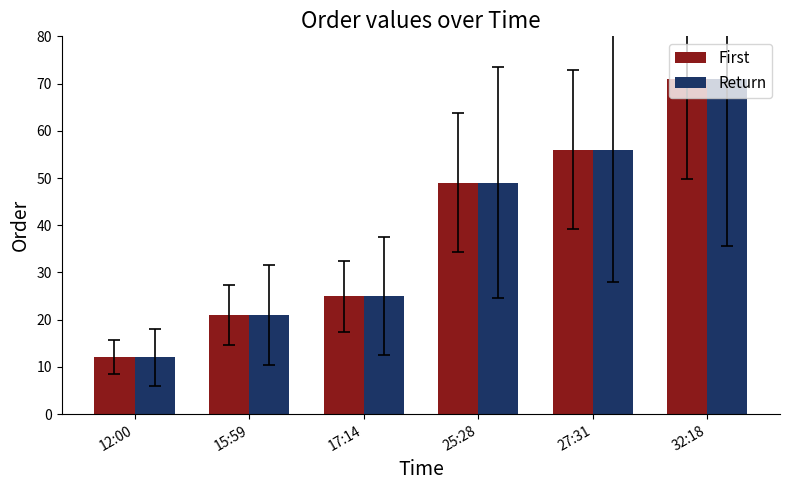

Is the value of First at 15:59 greater than the value of Return at 25:28?

No